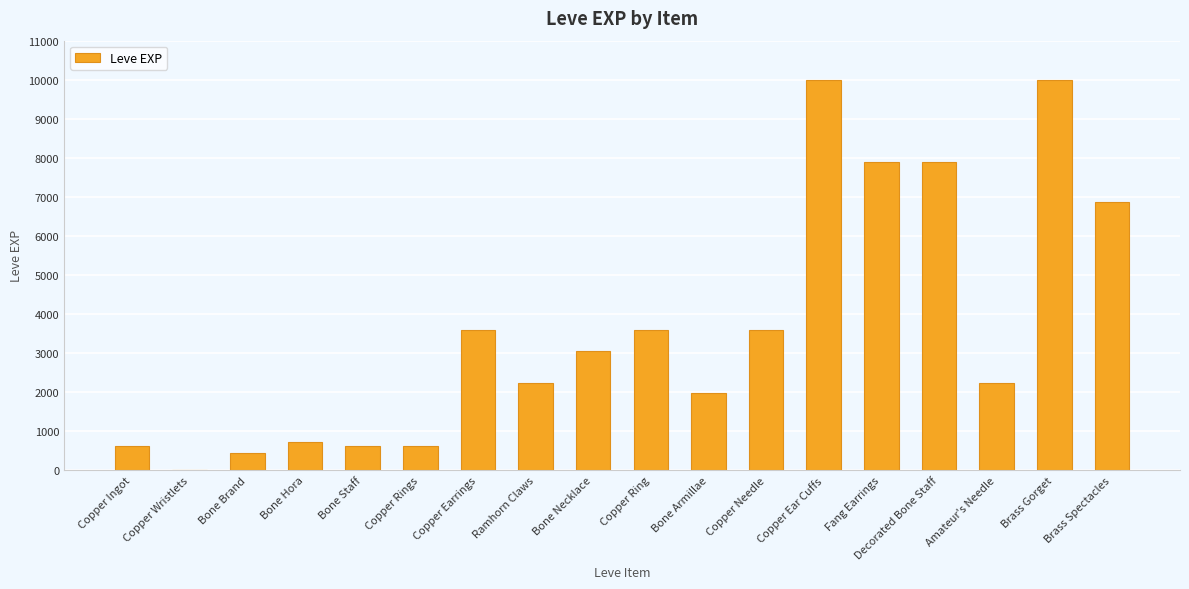

The value at Copper Ear Cuffs is 9990. True or false?

True